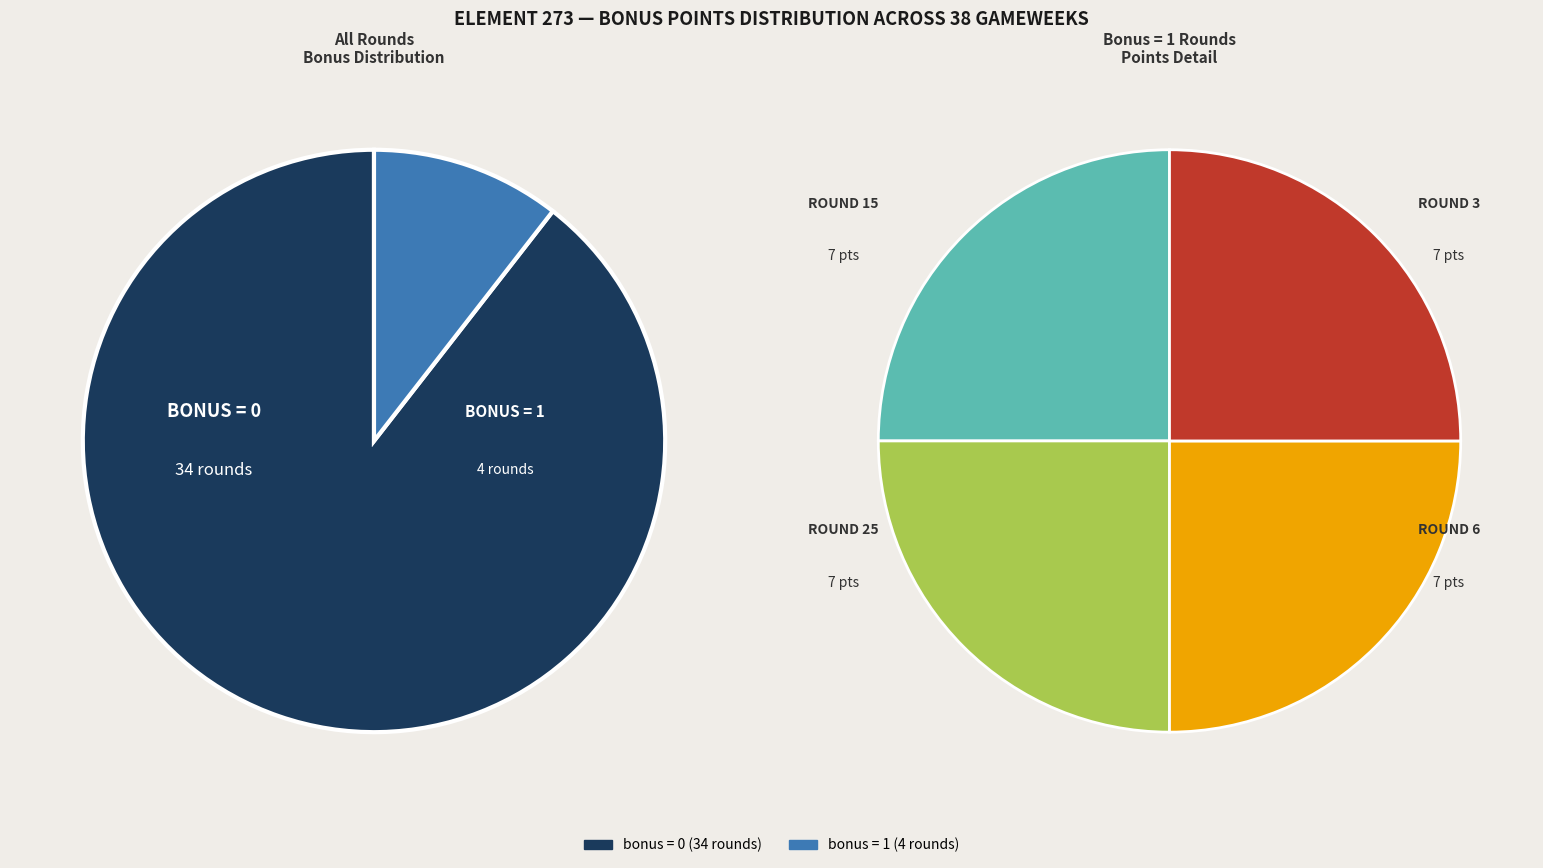

The bonus_0 slice represents 65% of the pie. True or false?

False